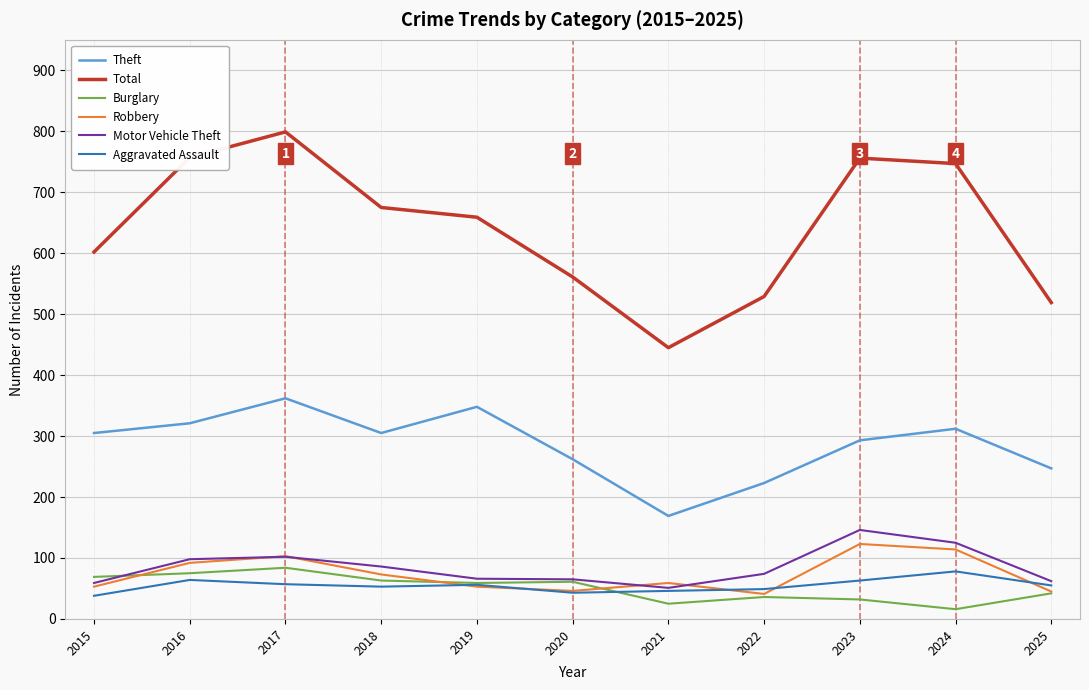

Which series has the widest spread of values?

Total